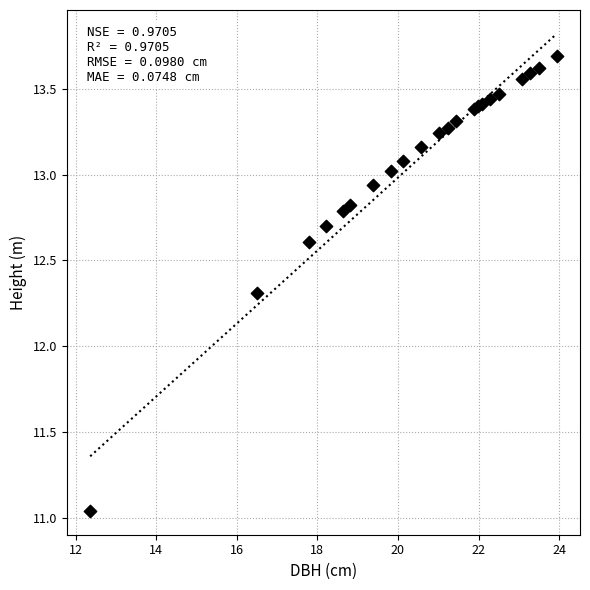

What Y value in the scatter plot is closest to 12?

12.3